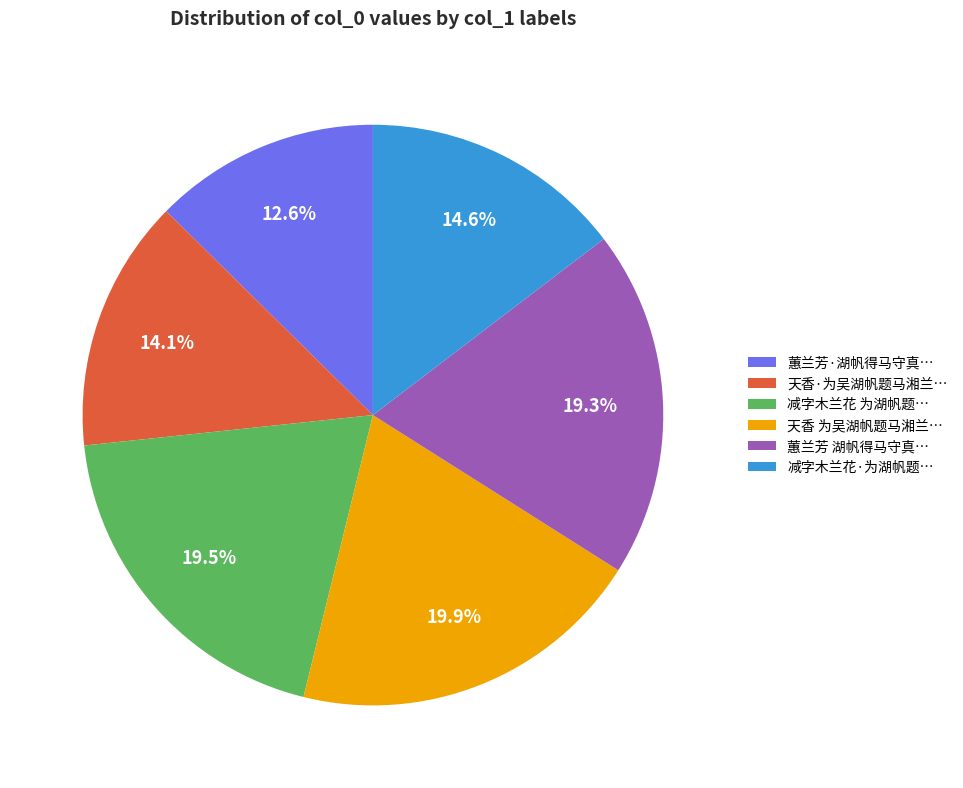

Count the number of slices in the pie.

6